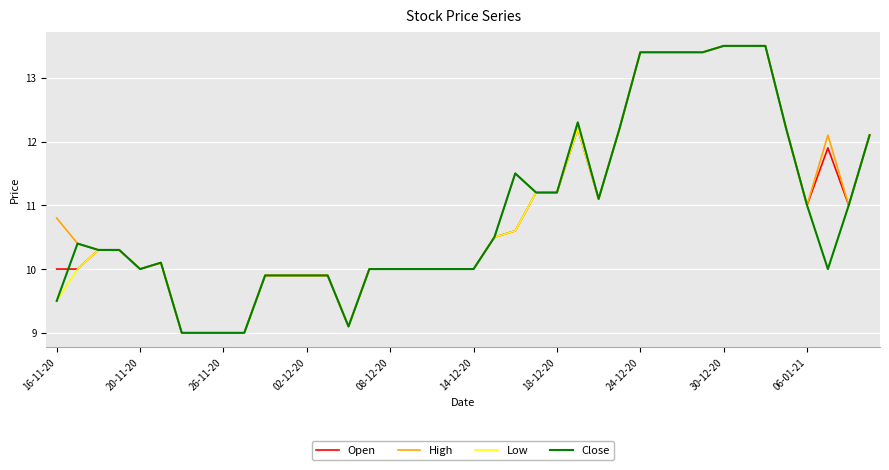

Which series has the largest total across all categories?

High